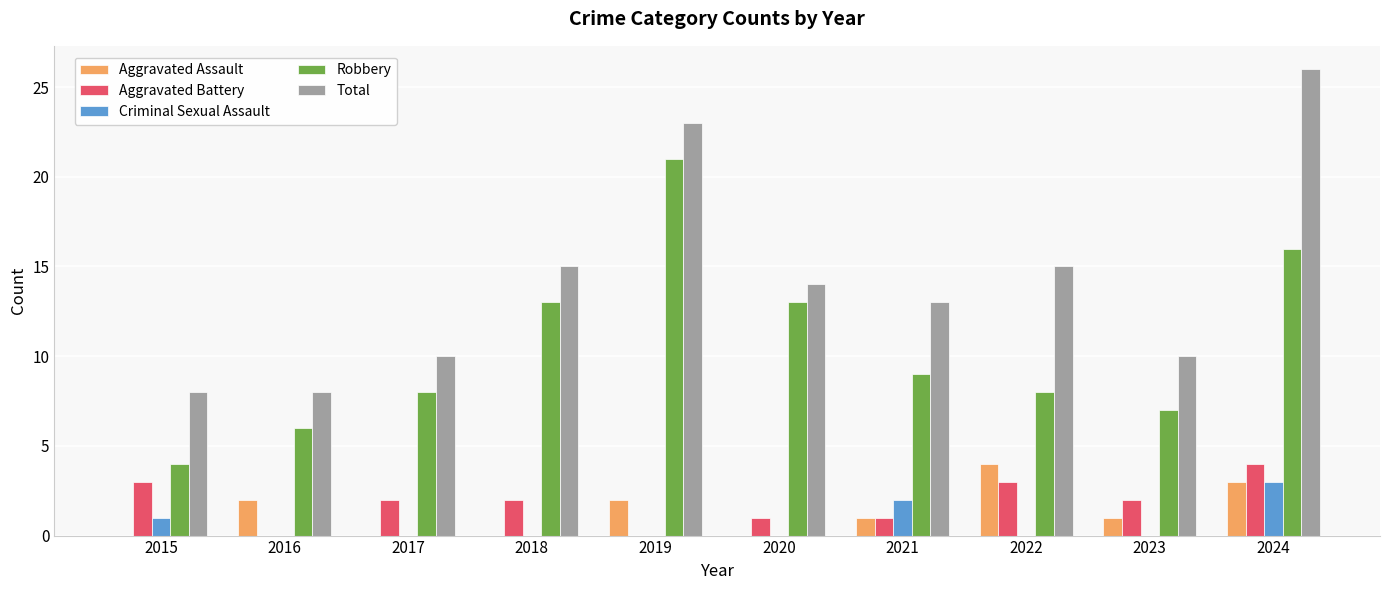

At which category is the sum across all series the highest?

2024